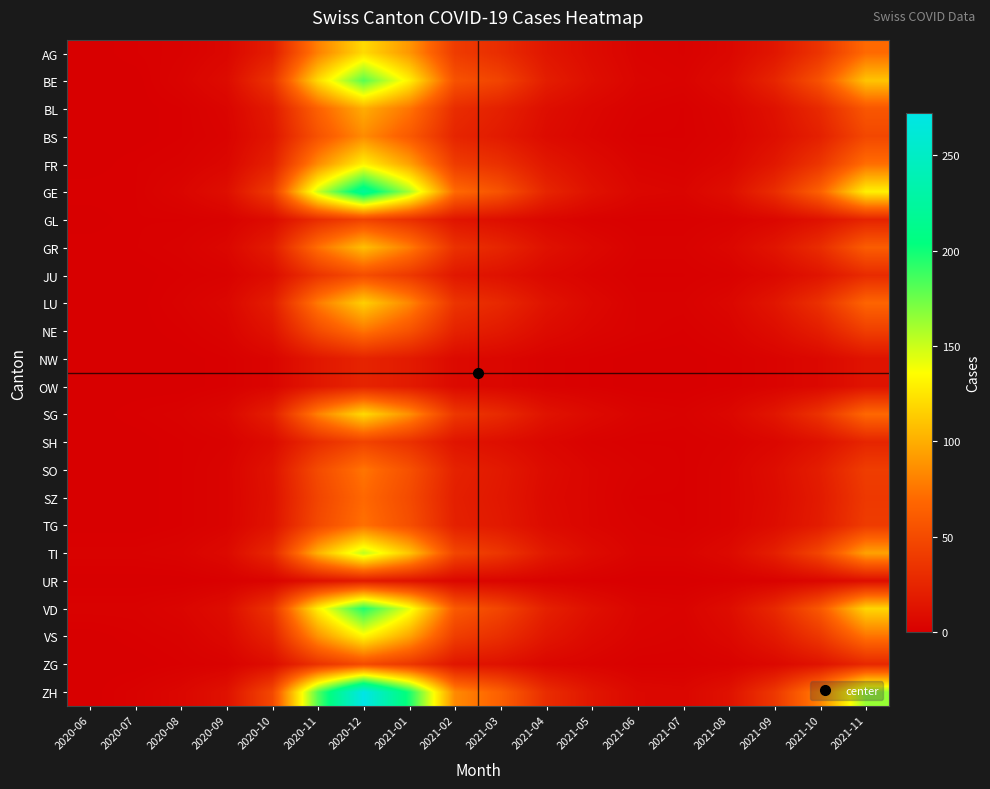

What is the maximum value shown in the chart?

272